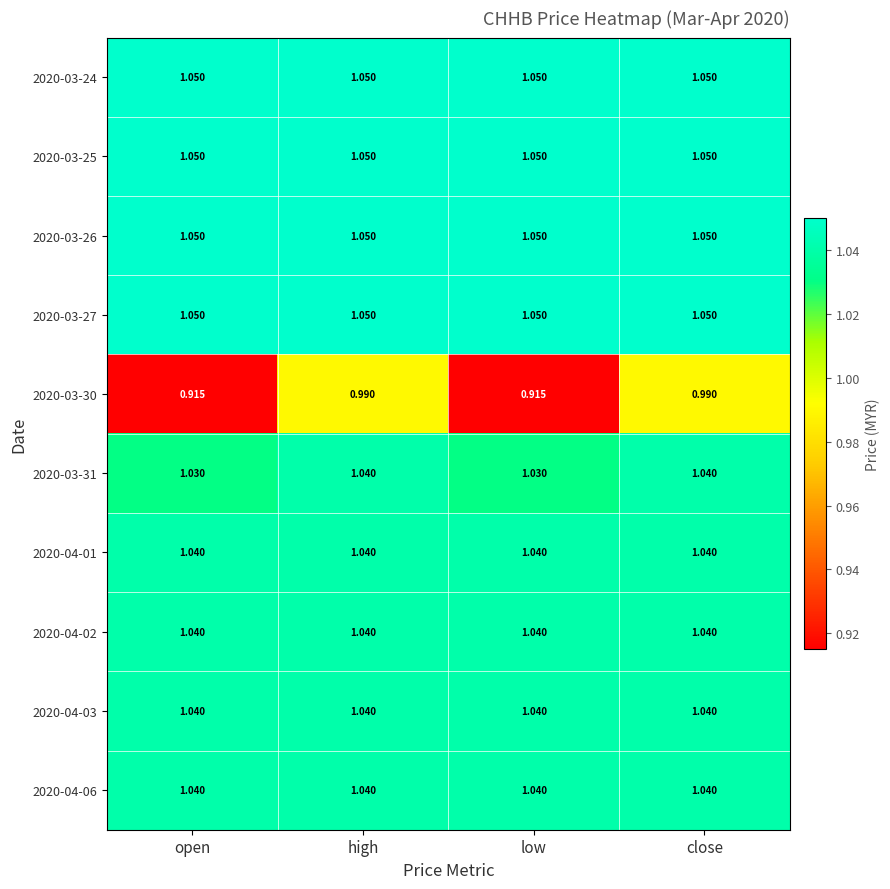

How many data points does each series have?

4